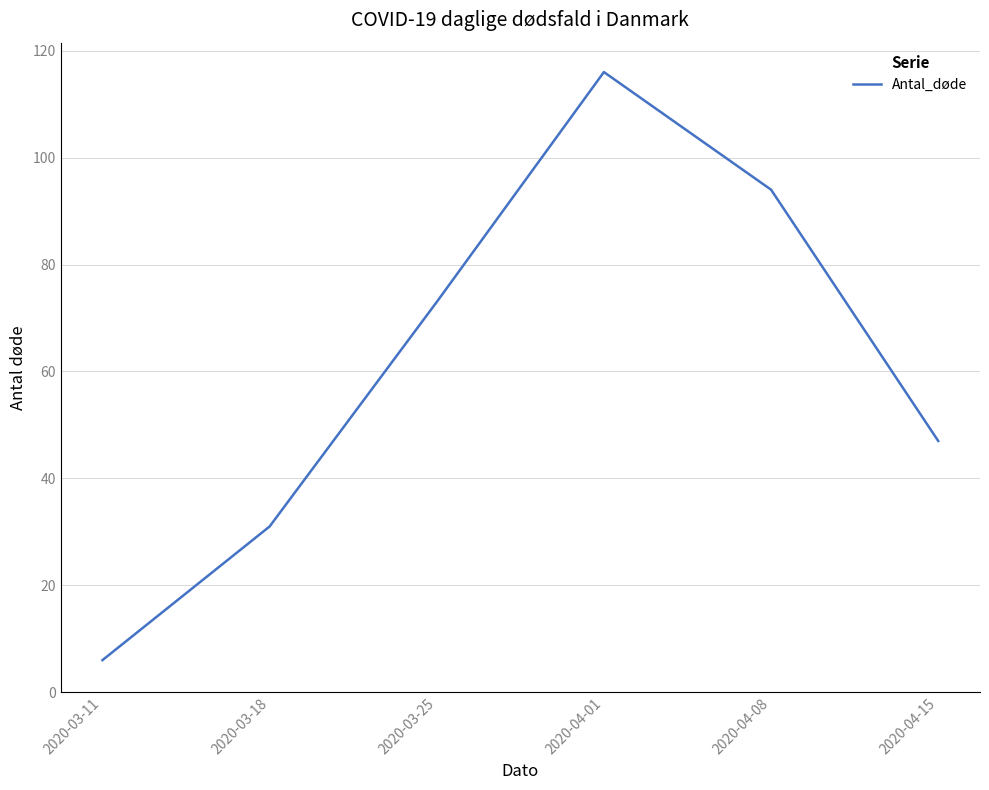

What is the maximum value shown in the chart?

116